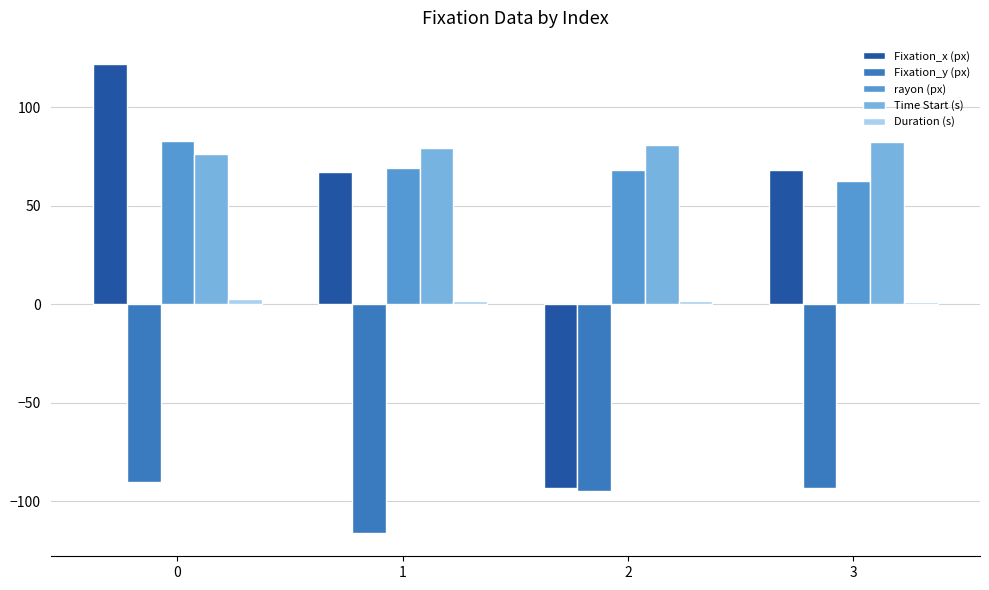

The rayon (px) series shows 22.7 at 1. True or false?

False